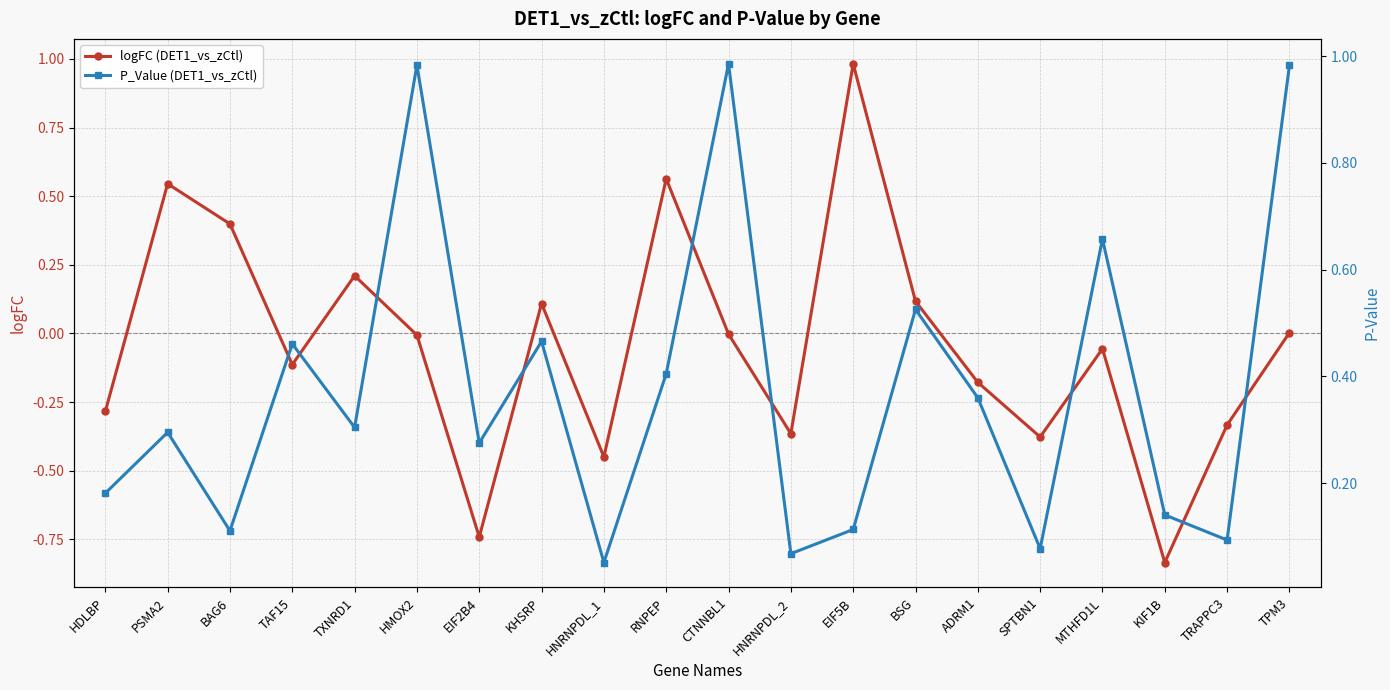

What is the highest value of the logFC (DET1_vs_zCtl) series?

1.0